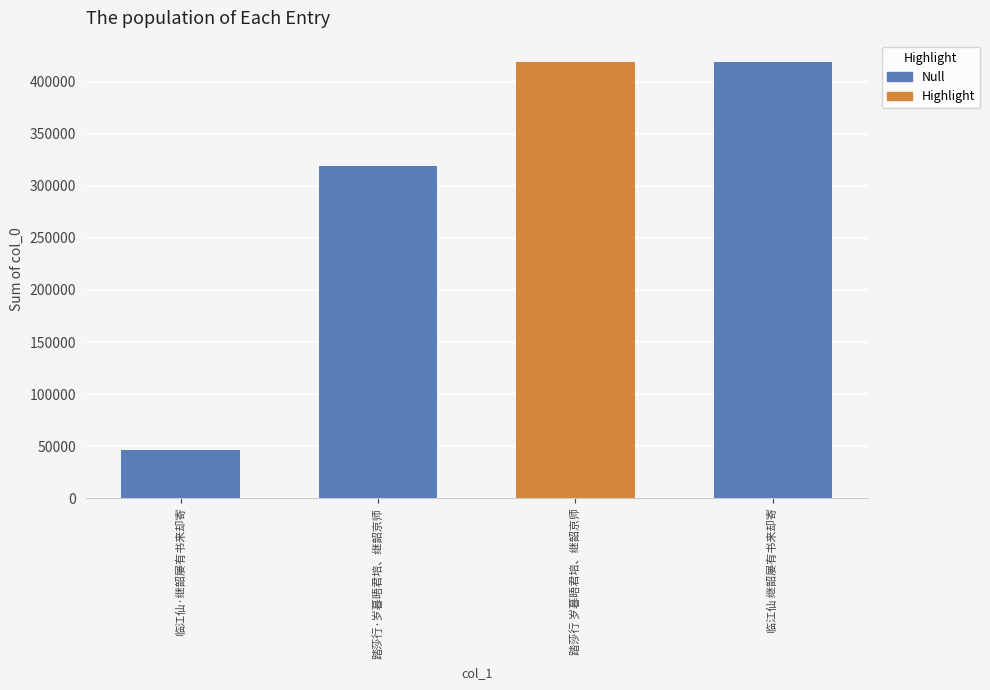

Where is the data nearest to the value 232369?

踏莎行·岁暮晤君培、继韶京师